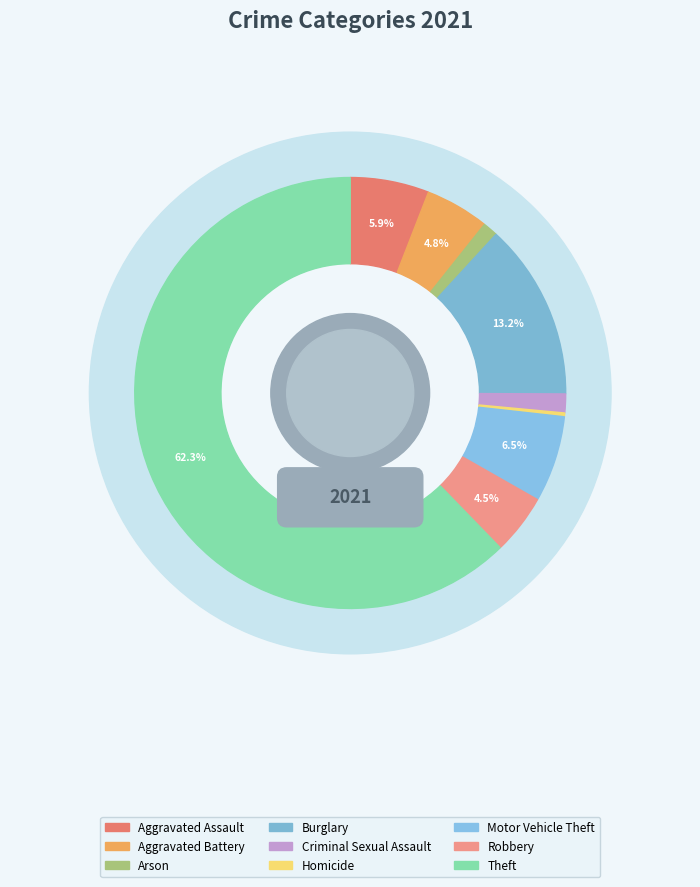

Combined, do Burglary and Homicide account for over 50%?

No